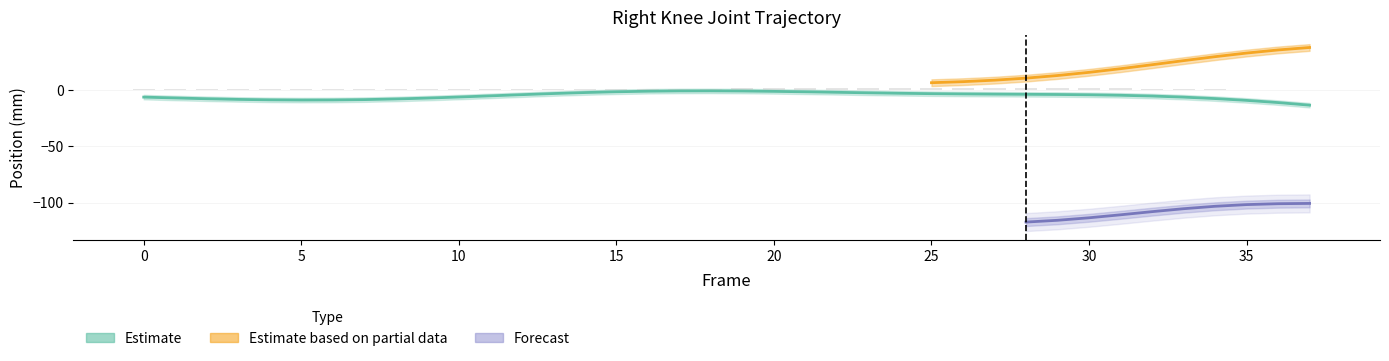

How many groups of bars are there?

38